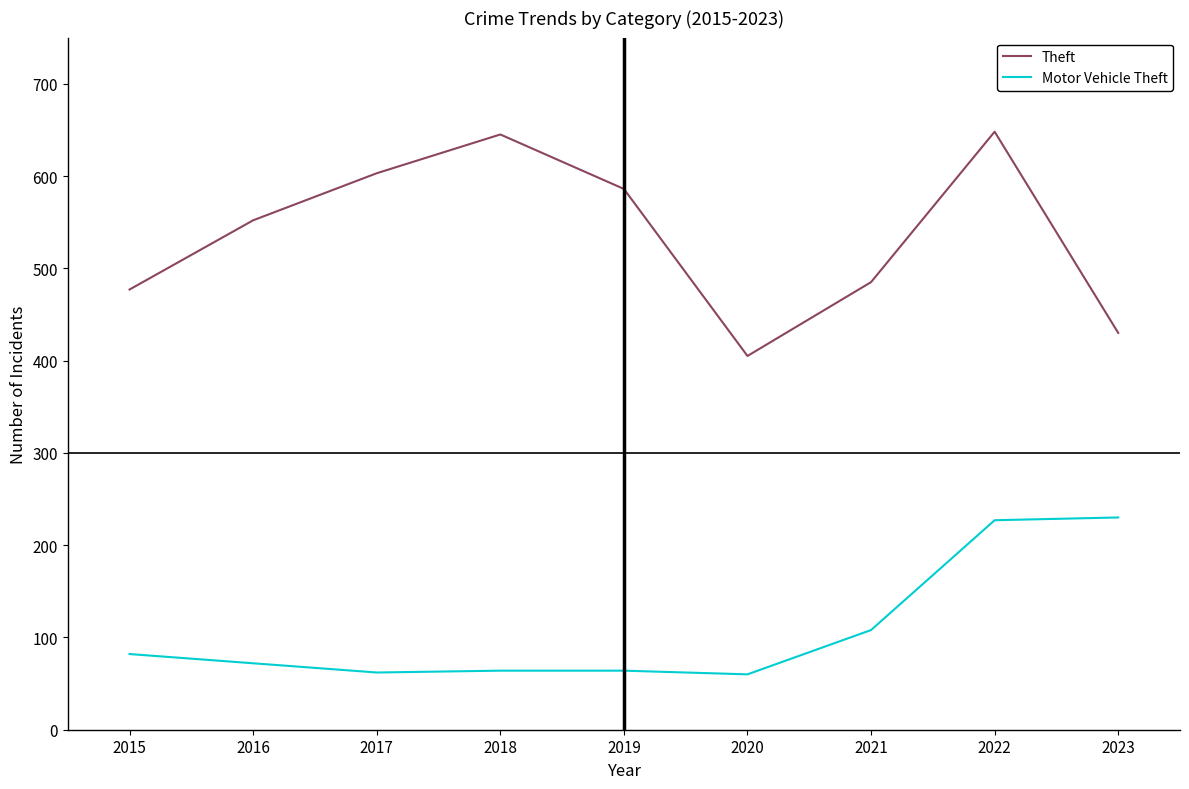

What is the difference between the second highest and second lowest values in the Motor Vehicle Theft series?

165